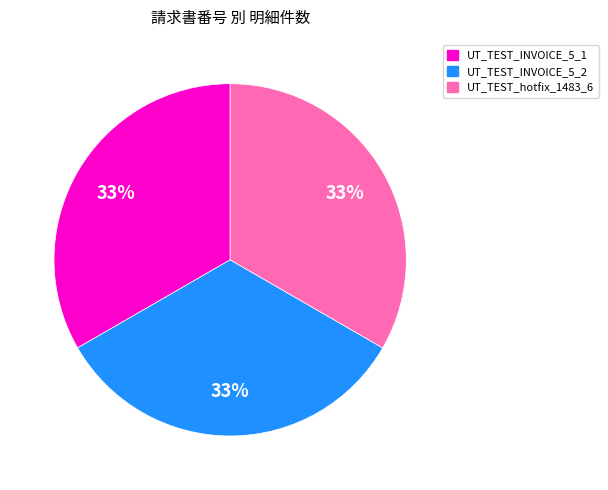

Does any single category account for the majority?

No